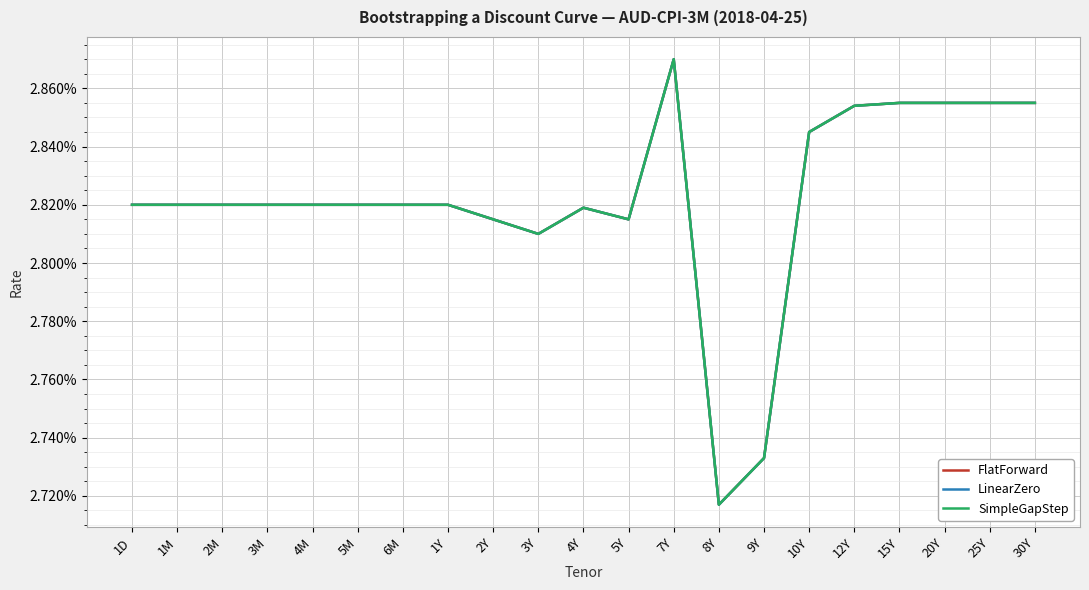

Which category has the lowest value in the SimpleGapStep series?

8Y